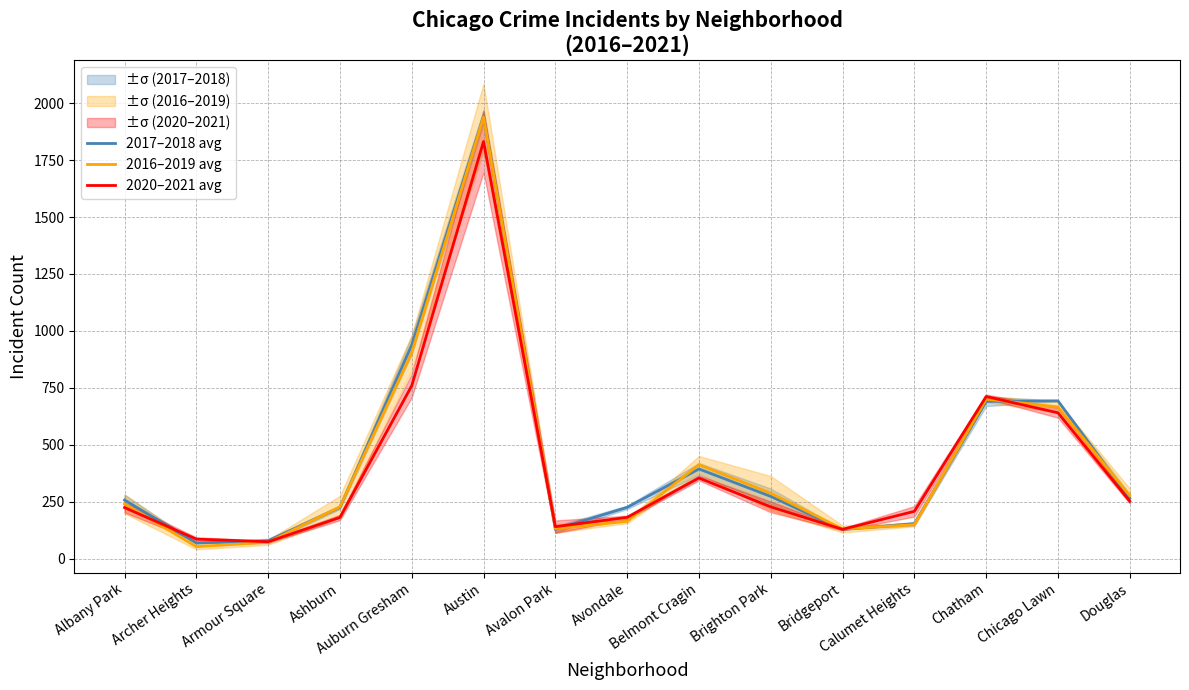

At which label does 2016–2019 avg reach its peak?

Austin